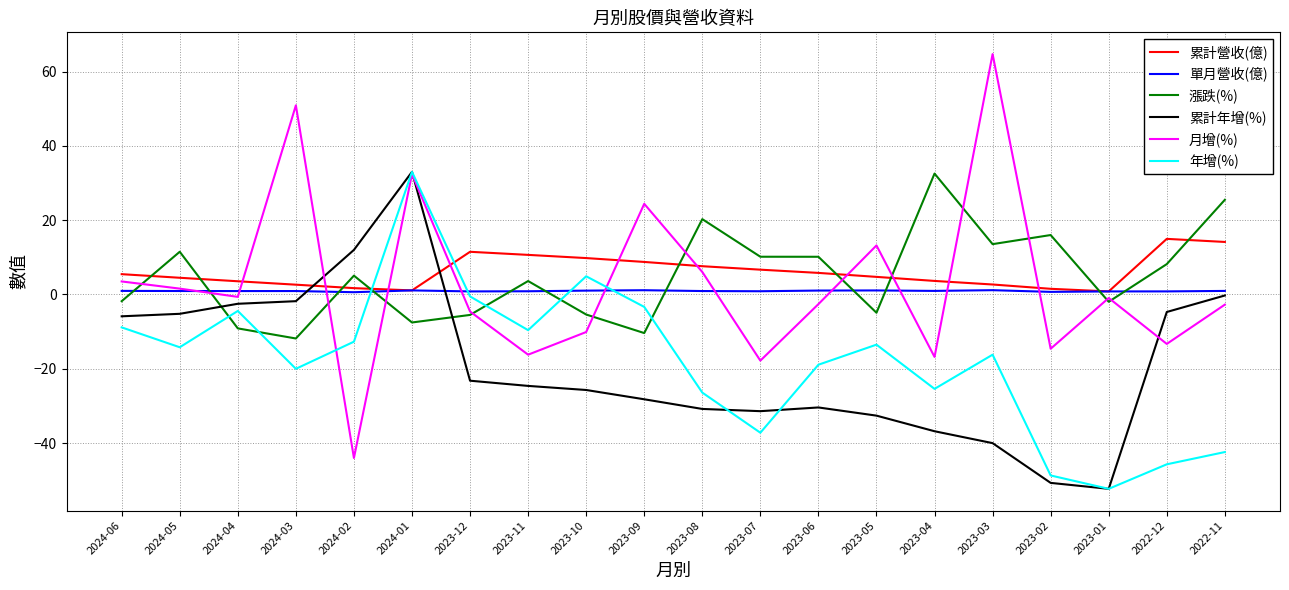

The value of 單月營收(億) at 2023-06 is 1.1. True or false?

True